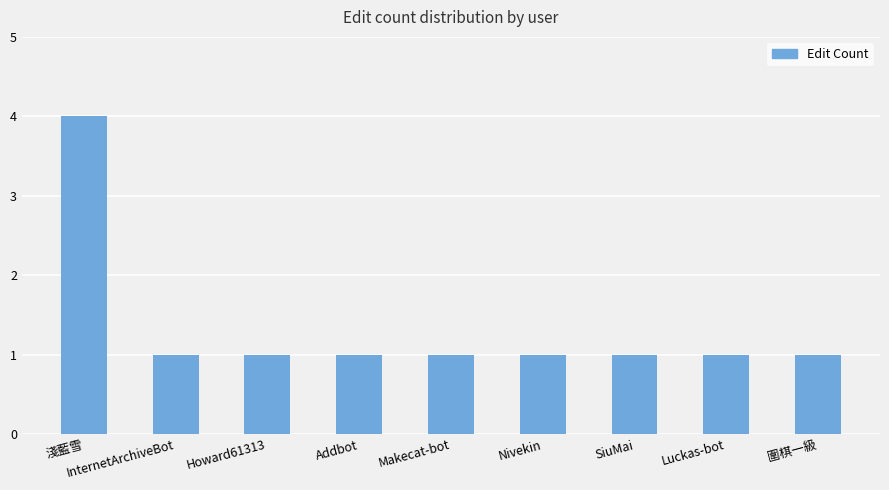

What position from the left is InternetArchiveBot?

2